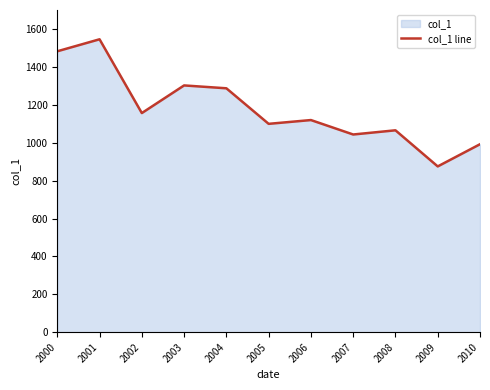

How many data points are less than 1120?

5